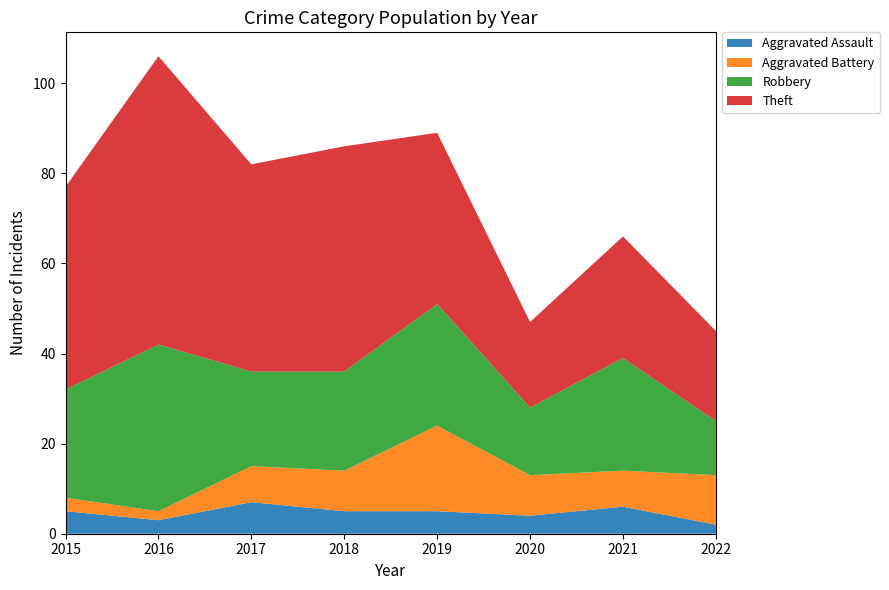

Reading left to right, extract all data points from this chart.

Aggravated Assault: 2015=5	2016=3	2017=7	2018=5	2019=5	2020=4	2021=6	2022=2
Aggravated Battery: 2015=3	2016=2	2017=8	2018=9	2019=19	2020=9	2021=8	2022=11
Robbery: 2015=24	2016=37	2017=21	2018=22	2019=27	2020=15	2021=25	2022=12
Theft: 2015=45	2016=64	2017=46	2018=50	2019=38	2020=19	2021=27	2022=20